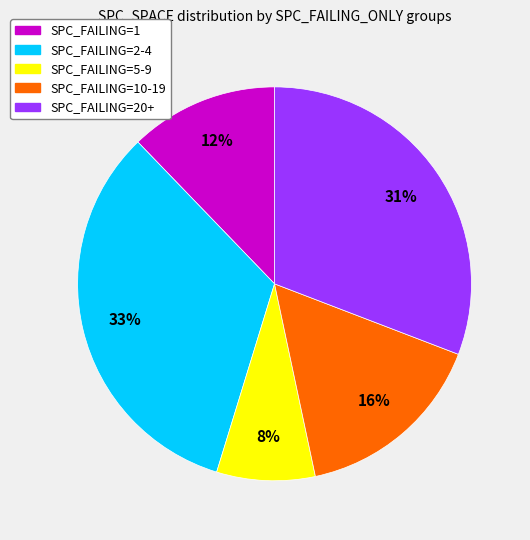

Is there any slice that represents more than half of the pie?

No